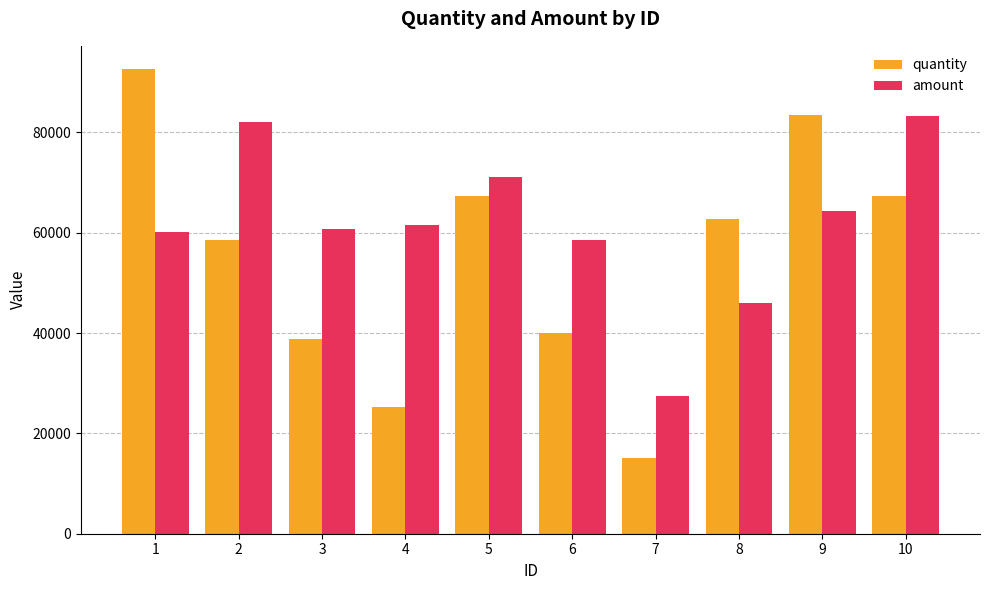

Does the chart contain any negative values?

No